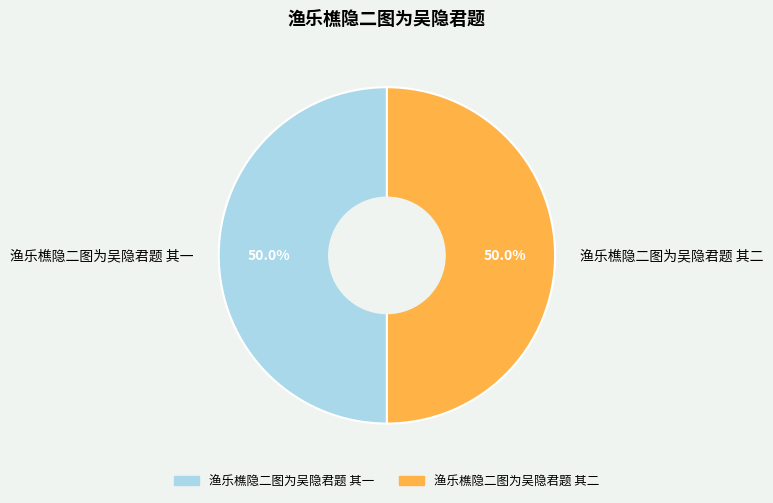

Combined, do 渔乐樵隐二图为吴隐君题 其一 and 渔乐樵隐二图为吴隐君题 其二 account for over 50%?

Yes